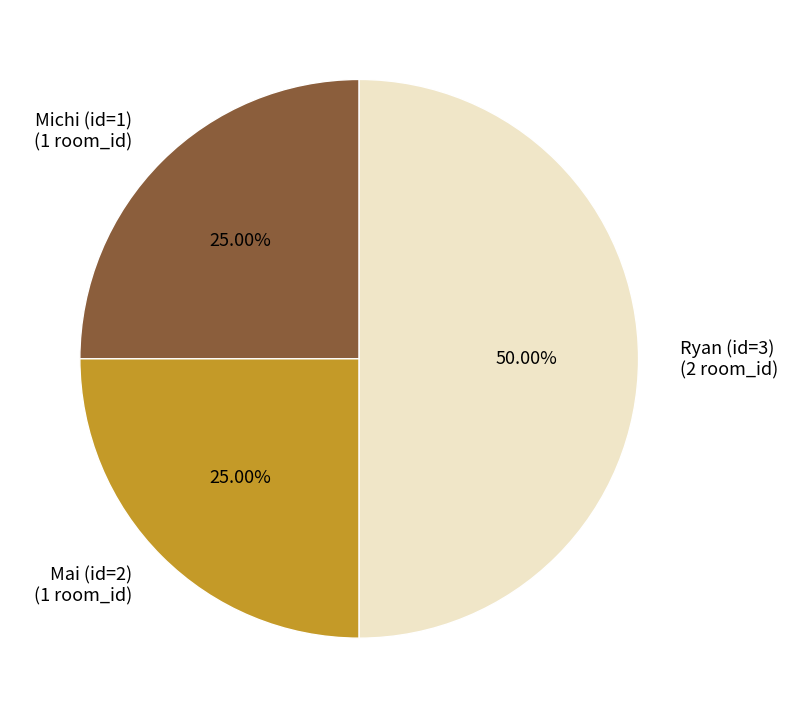

Is Michi (id=1) the majority of the pie?

No